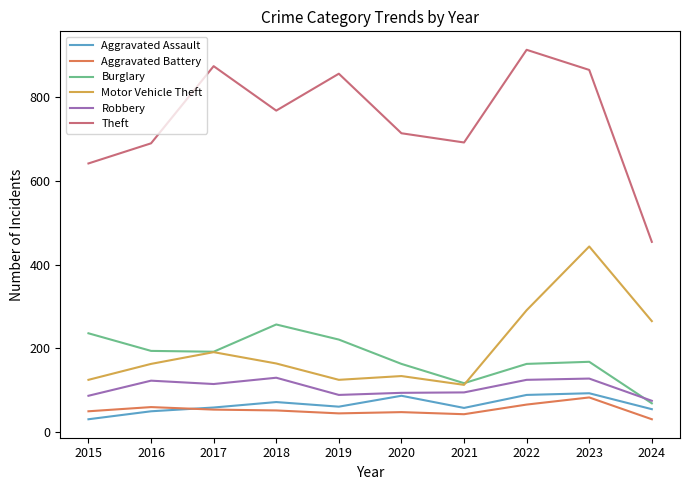

True or false: Aggravated Assault has a value of 31 at 2020.

False